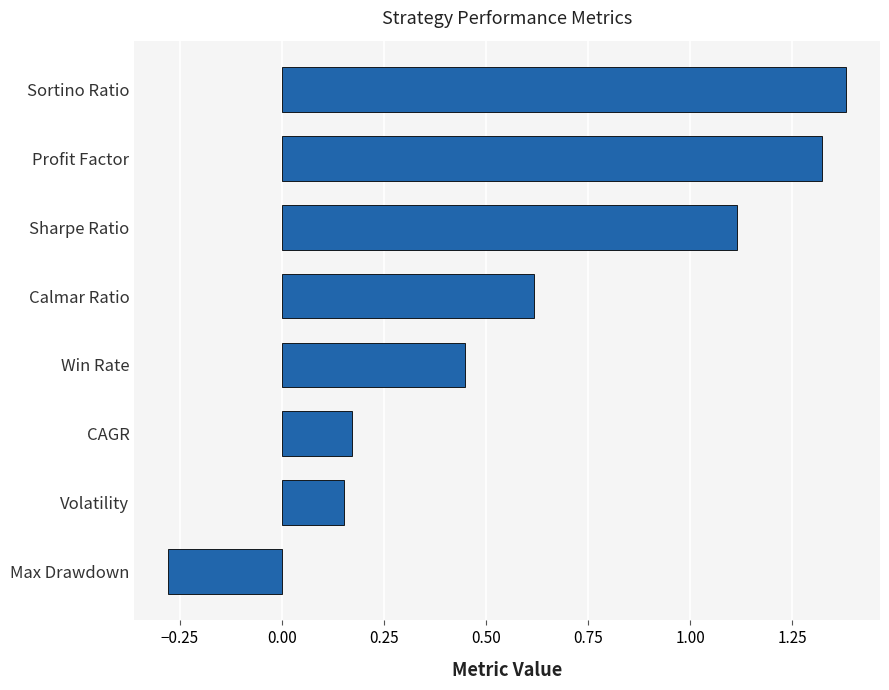

What is the sum of all values?

4.9